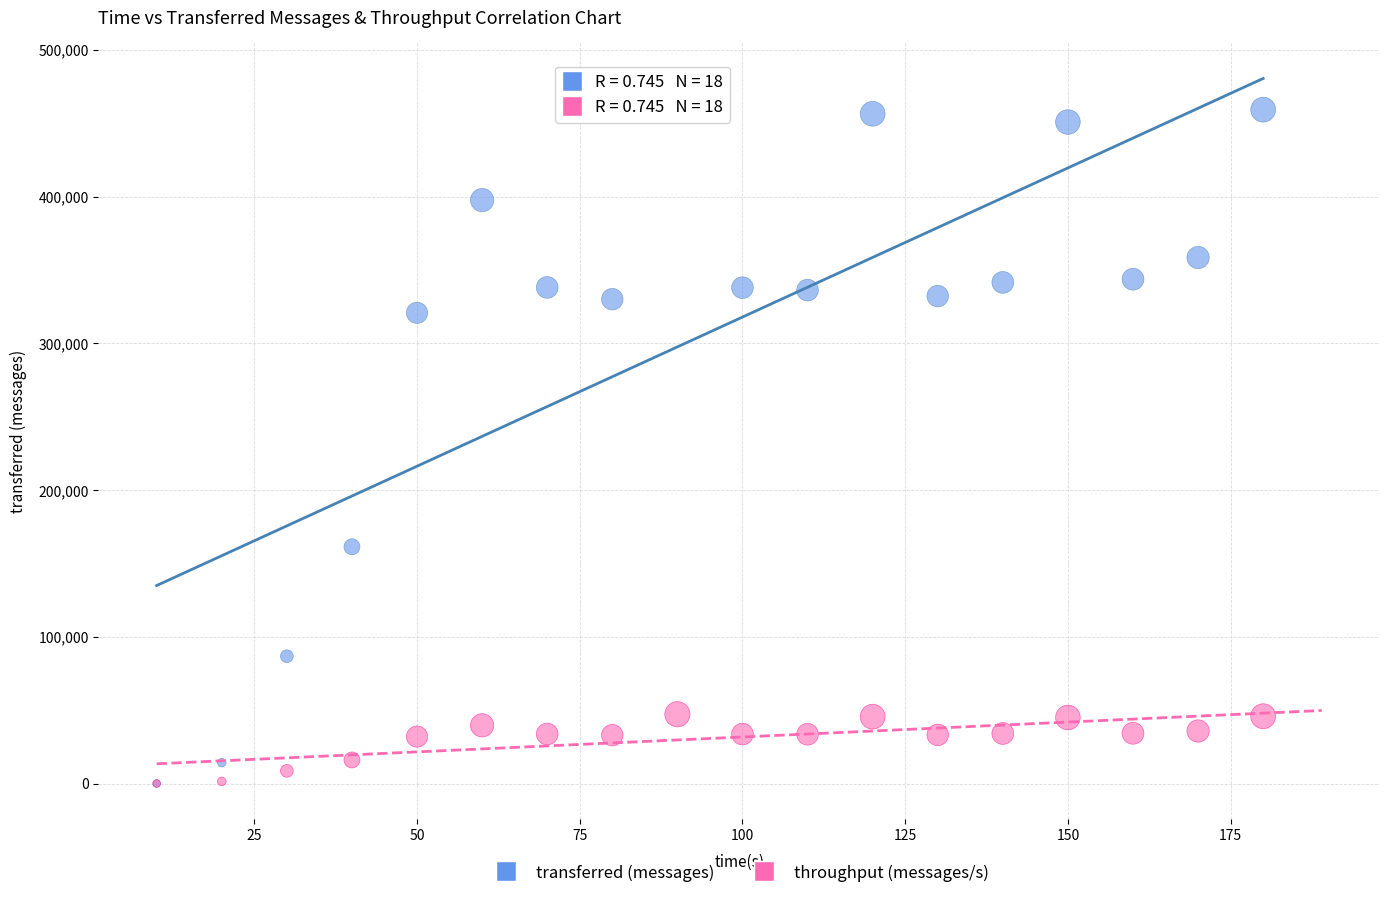

In the transferred (messages) series, what Y value is closest to 236880?

161340